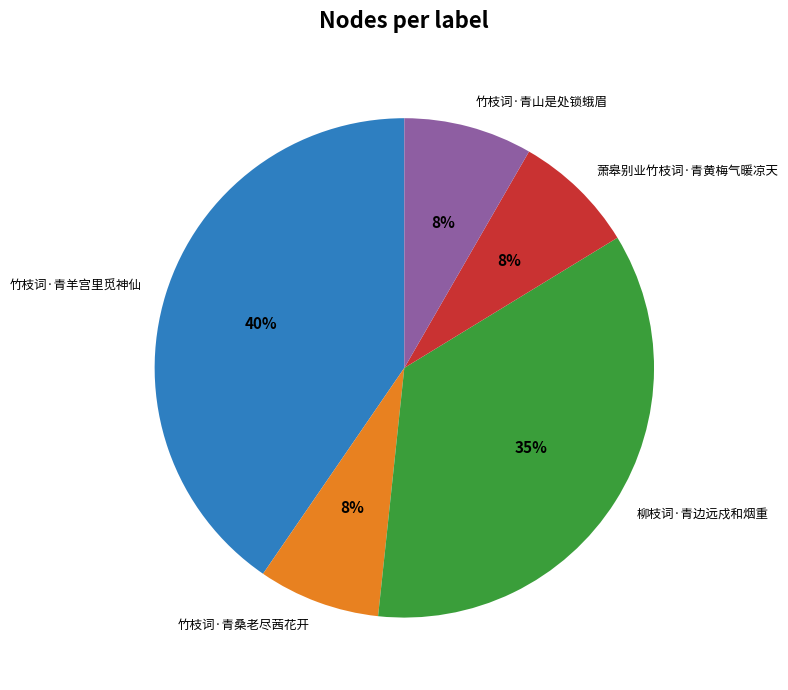

To the nearest percent, what portion does 柳枝词·青边远戍和烟重 represent?

35%